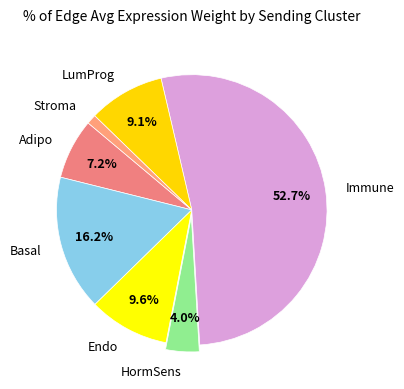

Do Adipo and HormSens together represent more than half of the pie?

No